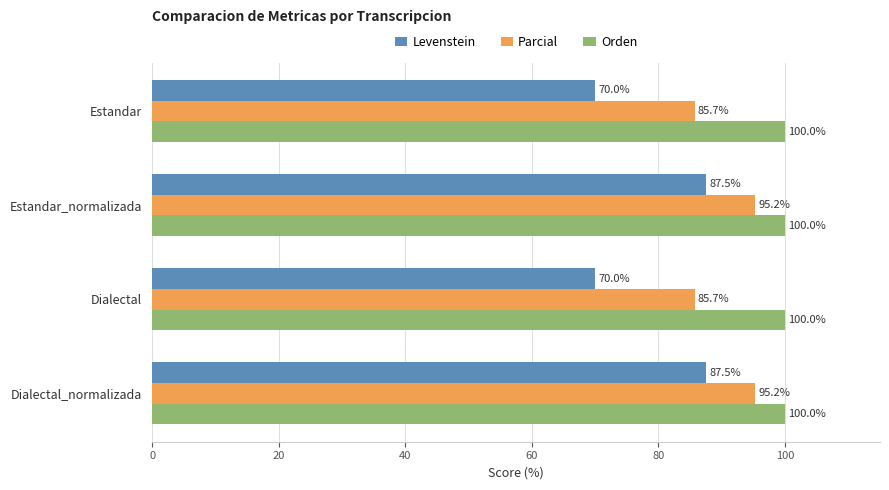

Which series changed the most between Dialectal and Dialectal_normalizada?

Levenstein